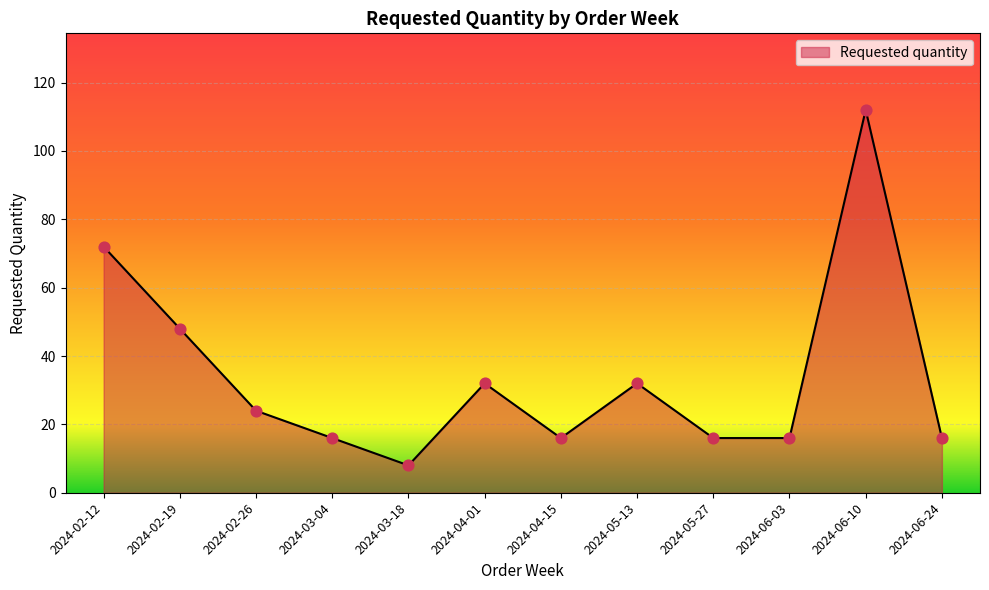

What is the change in value from 2024-03-04 to 2024-04-01?

+16